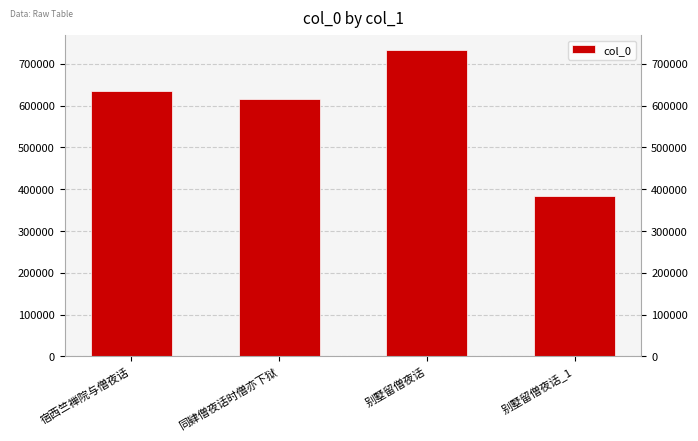

What is the label of the 1st bar from the right?

别墅留僧夜话_1